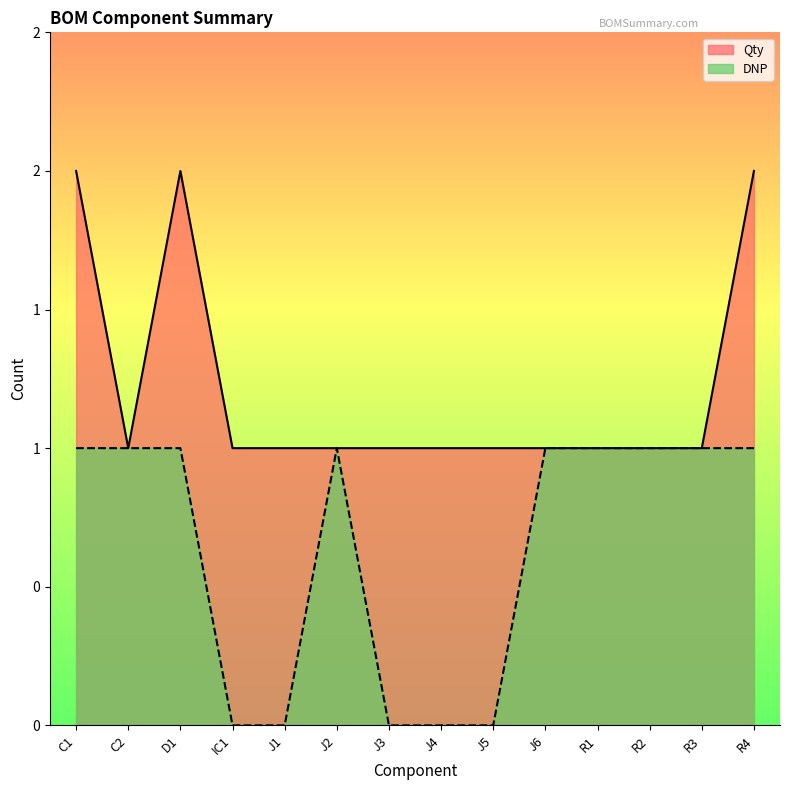

True or false: Qty and DNP cross at least once.

False